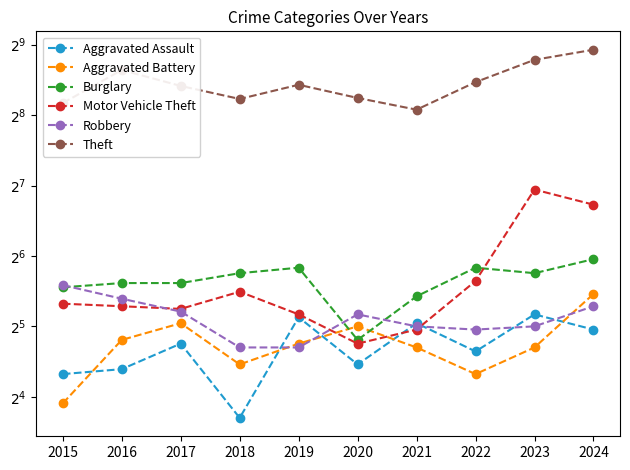

Where is Theft nearest to the value 378?

2016